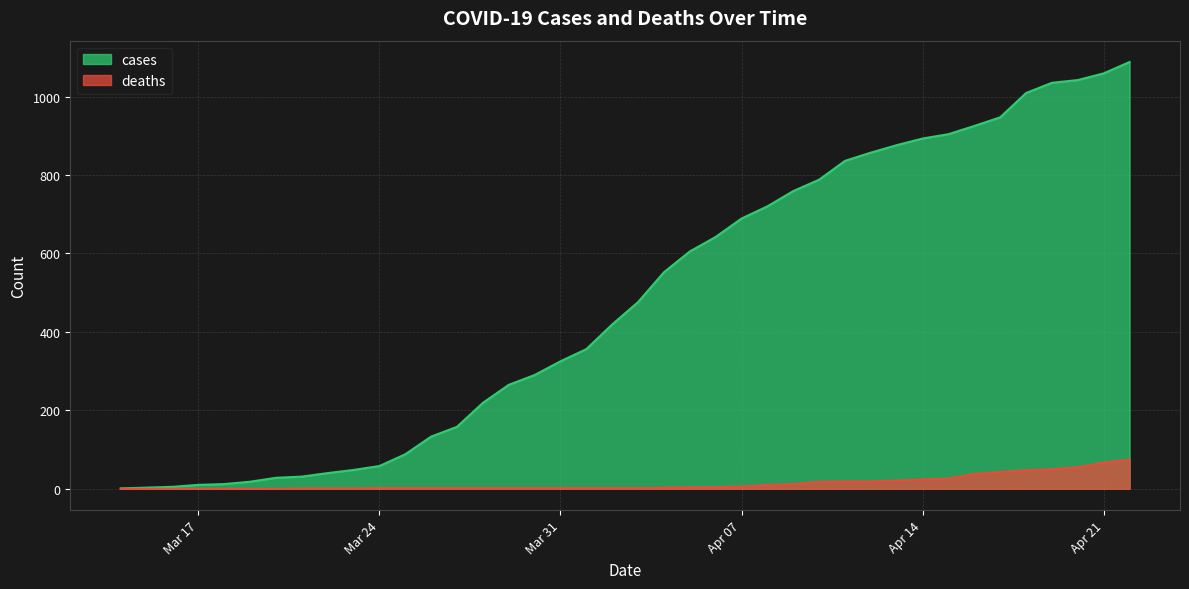

Between 2020-03-23 and 2020-04-18, which series saw the biggest shift?

cases